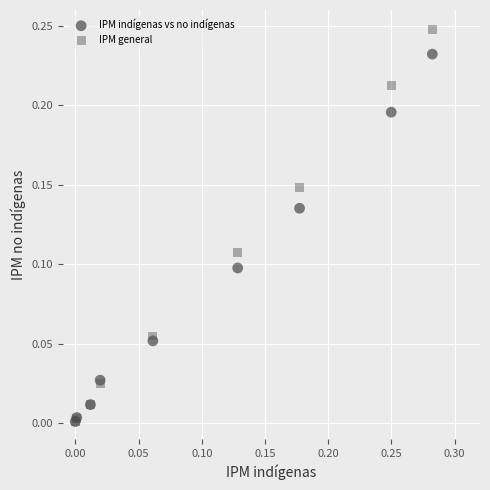

Which series has the widest spread of Y values?

IPM general